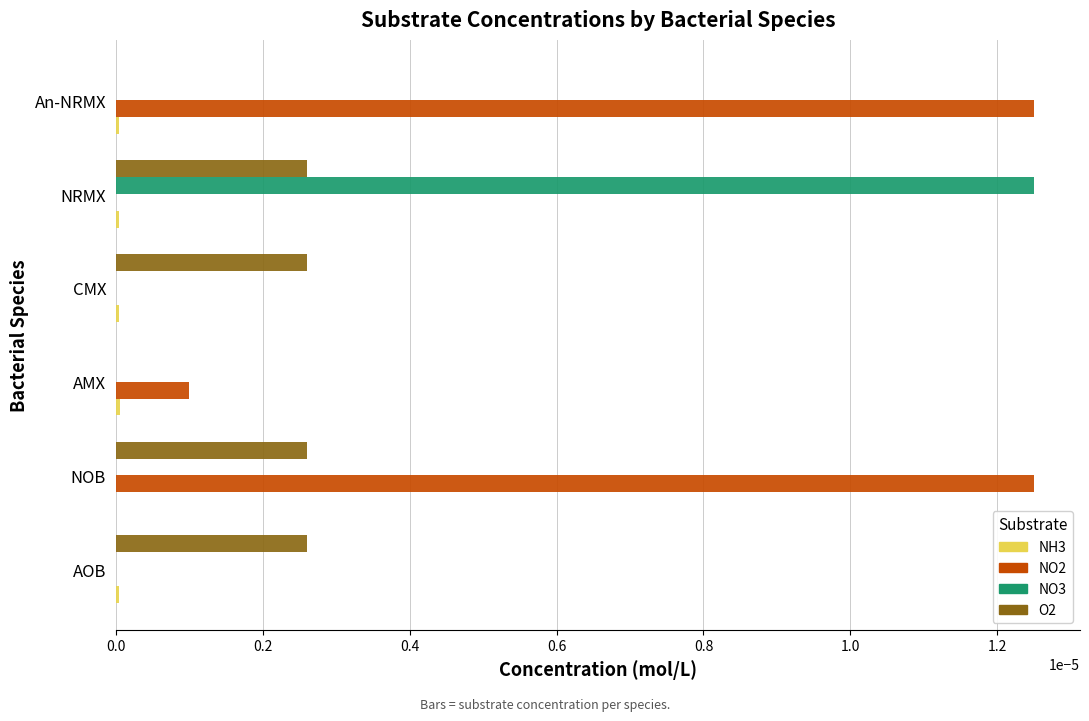

Which category has the highest value in the NO3 series?

NRMX